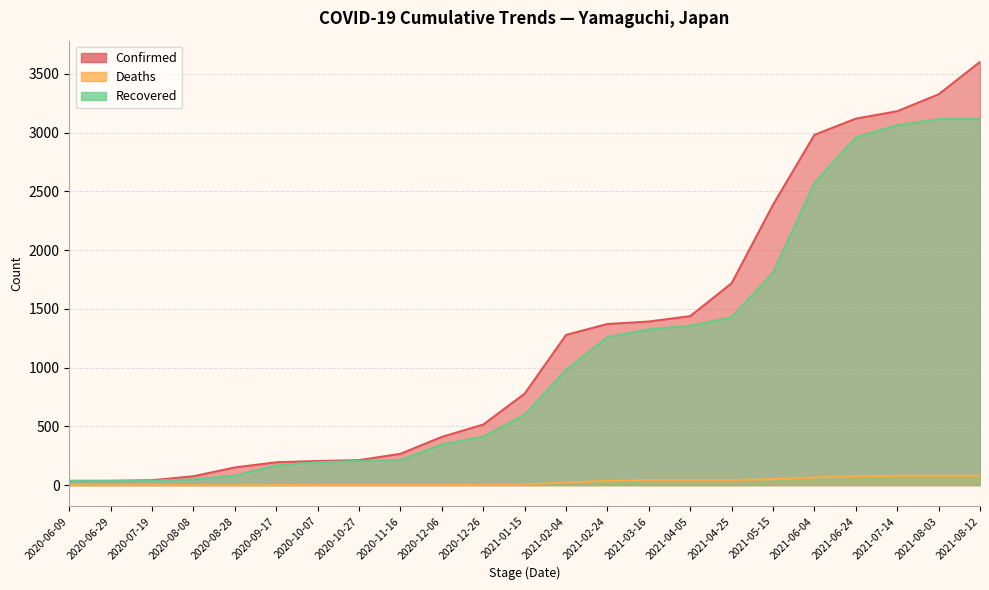

The Deaths series shows 1 at 2020-12-26. True or false?

False